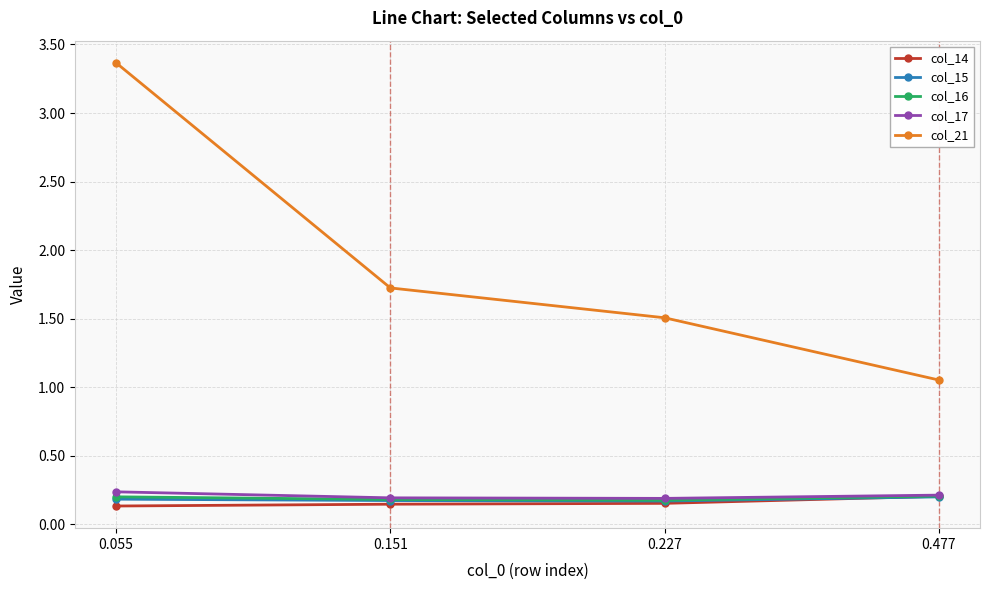

In col_15, how many points are lower than both neighbors (excluding endpoints)?

1